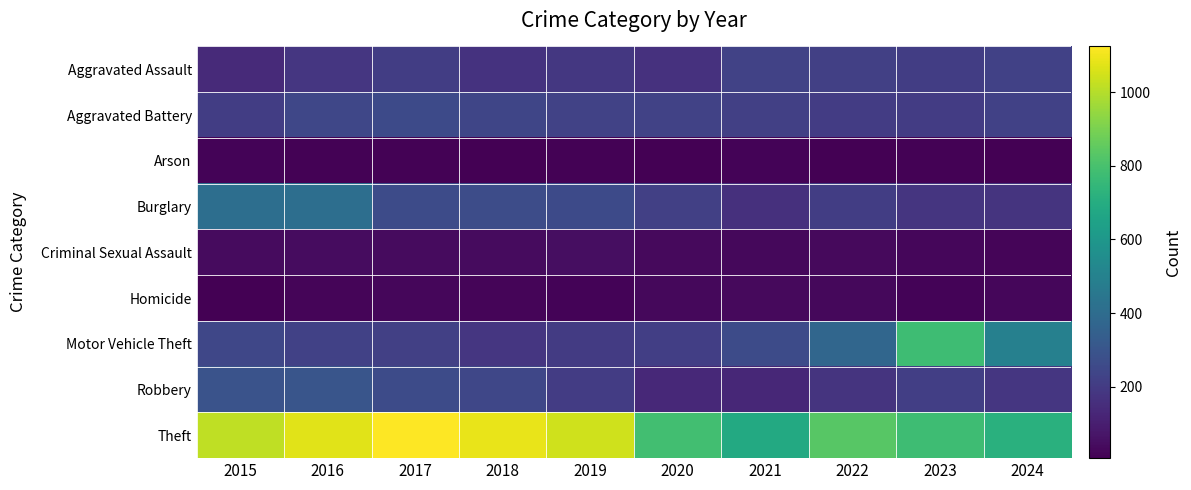

Between 2020 and 2022, which series saw the biggest shift?

Motor Vehicle Theft